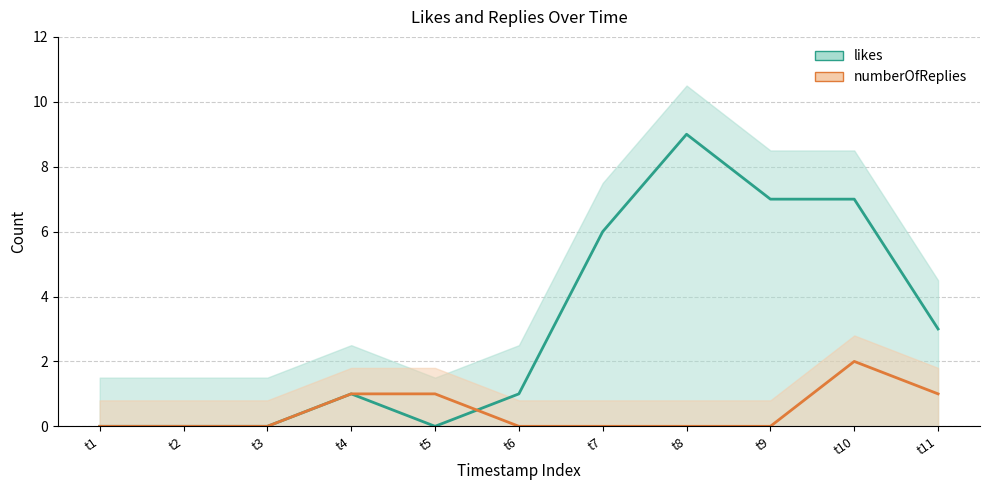

How many numberOfReplies values are between 0 and 1?

10